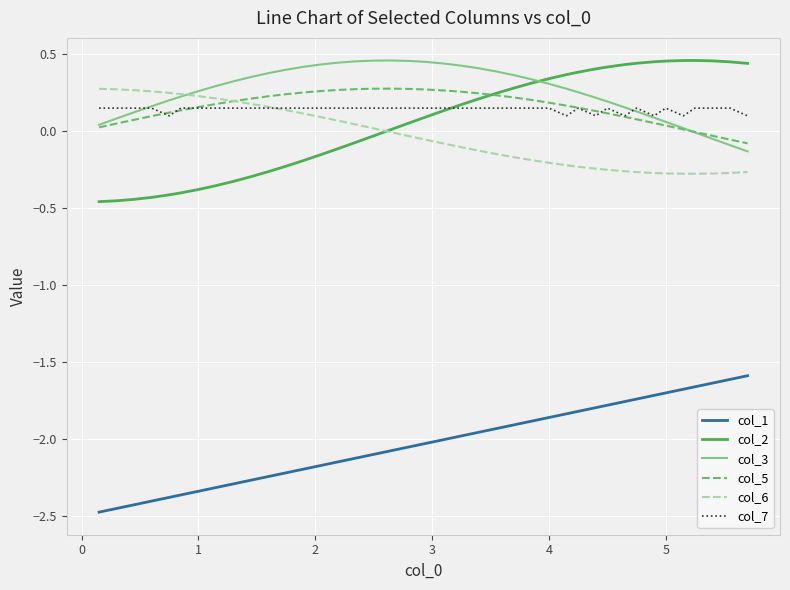

Which series has the widest spread of values?

col_2